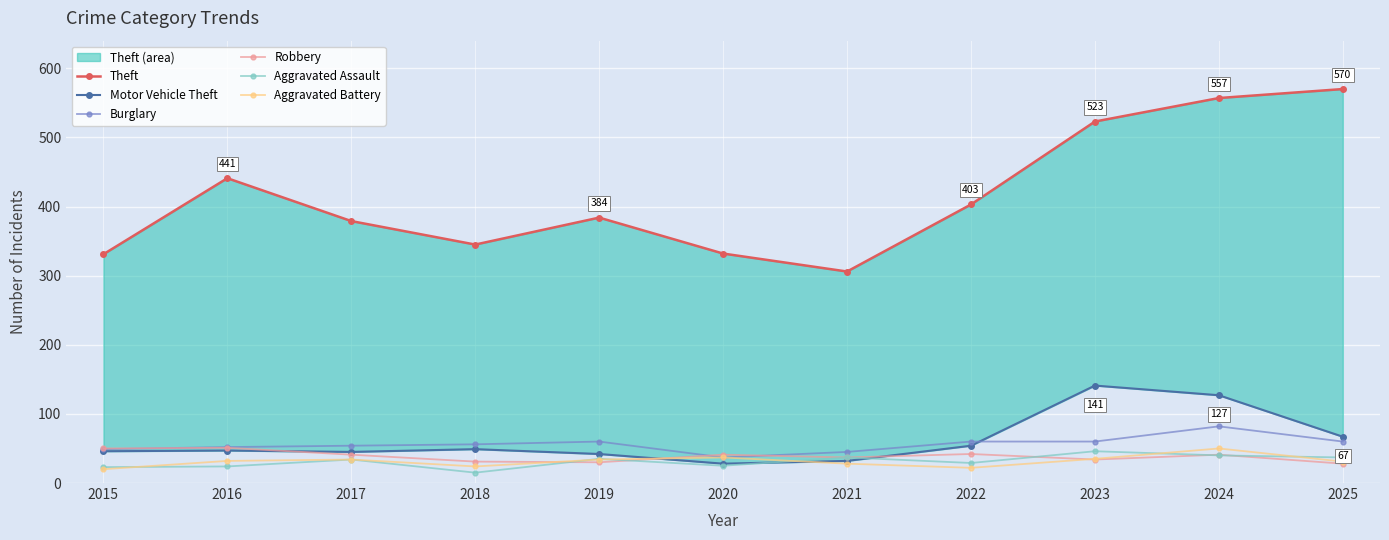

True or false: Burglary and Motor Vehicle Theft intersect in this chart.

True